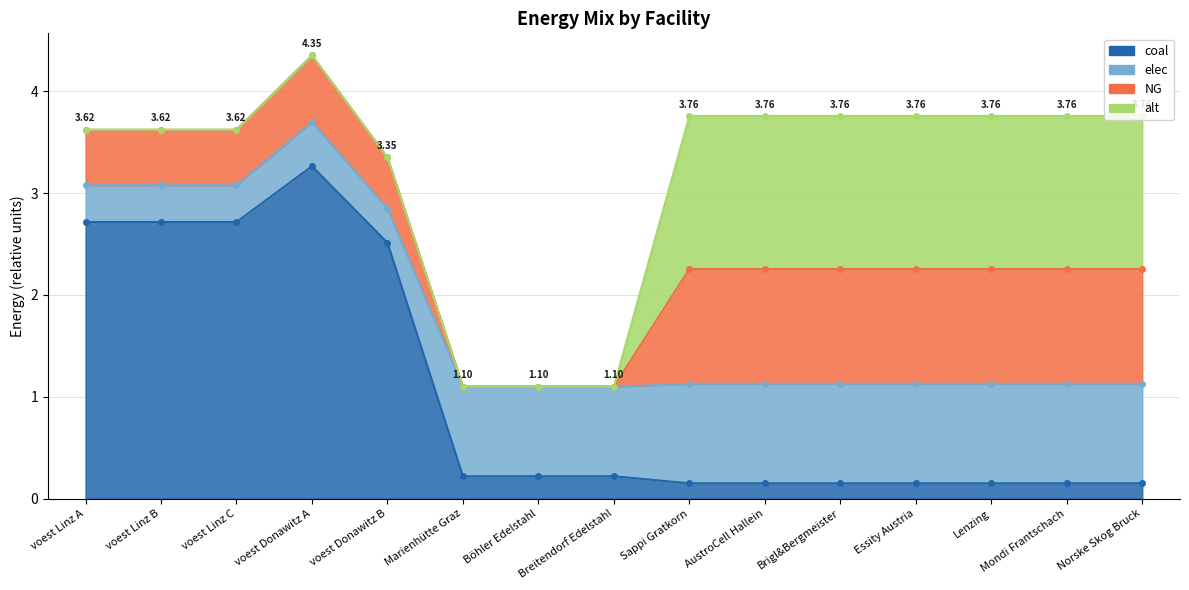

What is the label of the 11th point from the right?

voest Donawitz B